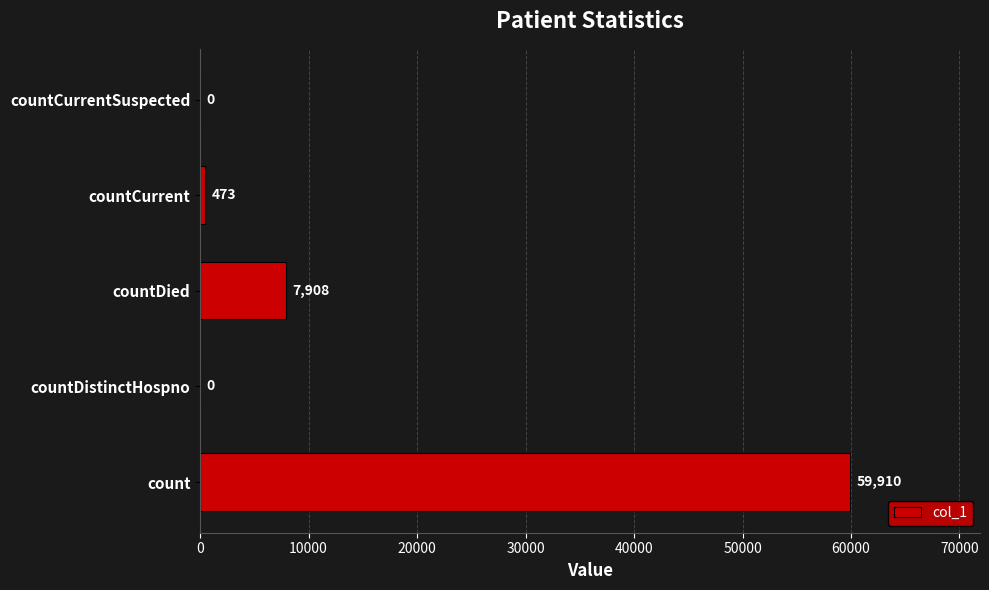

Reading bottom to top, transcribe all the data shown in this chart.

count=59910	countDistinctHospno=0	countDied=7908	countCurrent=473	countCurrentSuspected=0